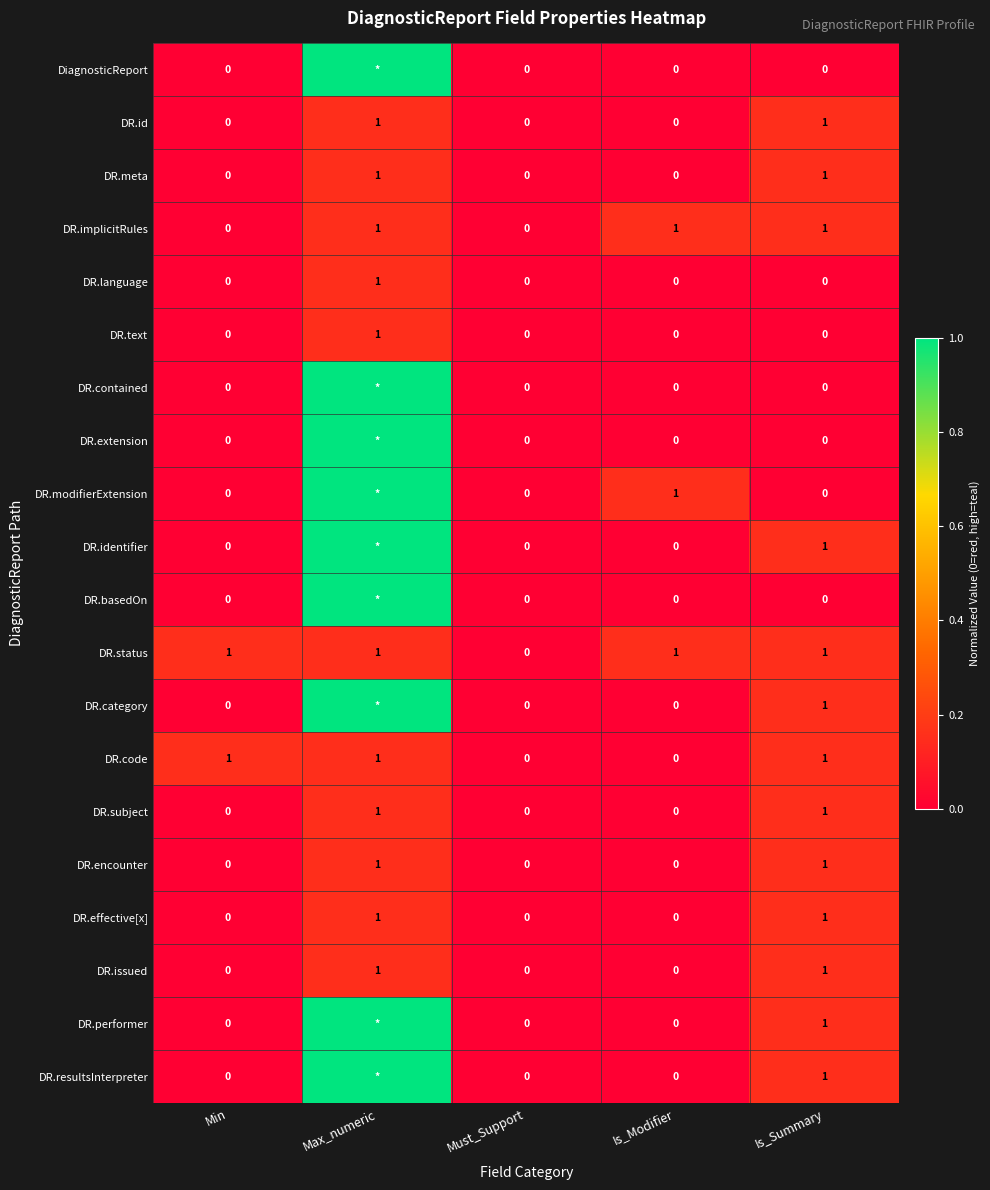

True or false: DR.meta has a value of 1 at Is_Summary.

True